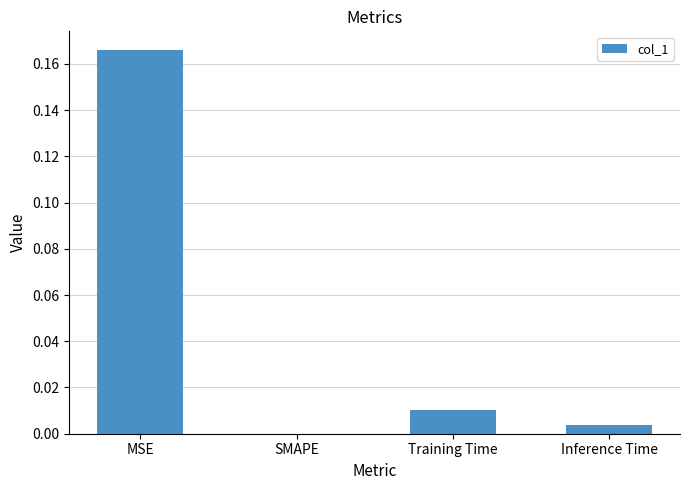

The chart shows a value of 0.0 at Training Time. True or false?

True